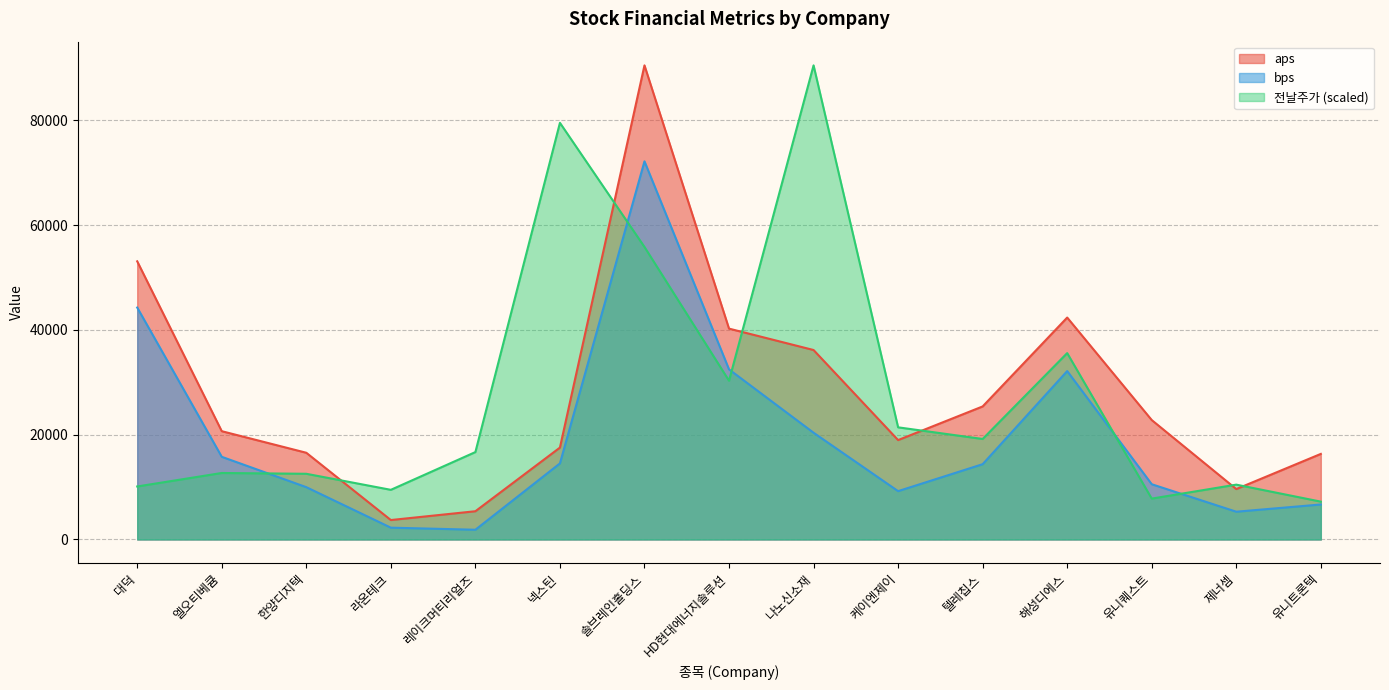

Between which two adjacent categories do aps and 전날주가 first intersect?

한양디지텍 and 라온테크